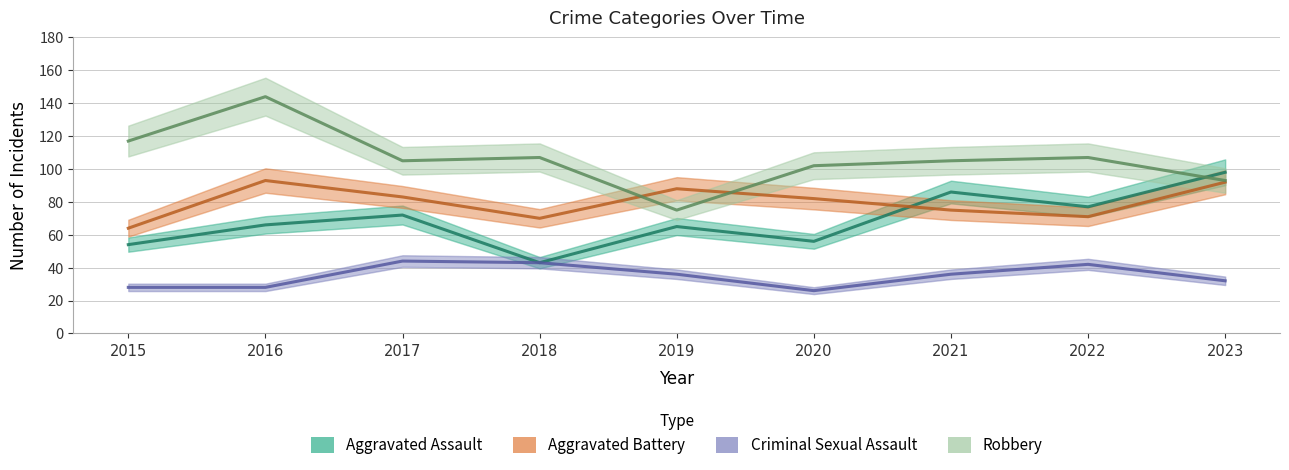

What is the value of the Criminal Sexual Assault point at the 6th from the left?

26